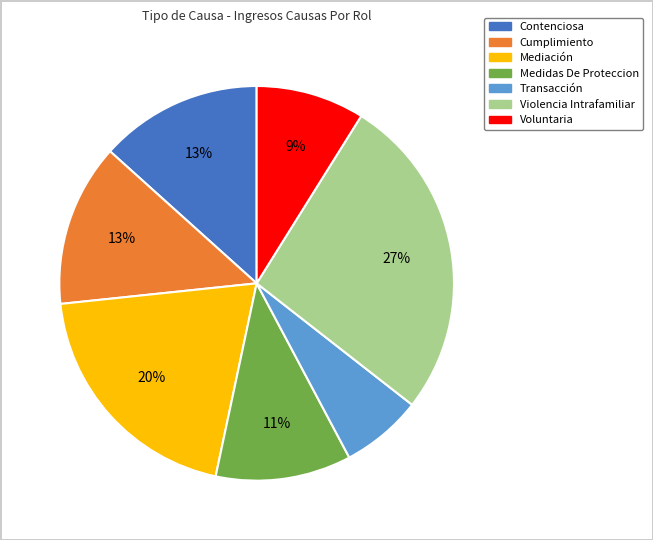

To the nearest percent, what portion does Contenciosa represent?

13%